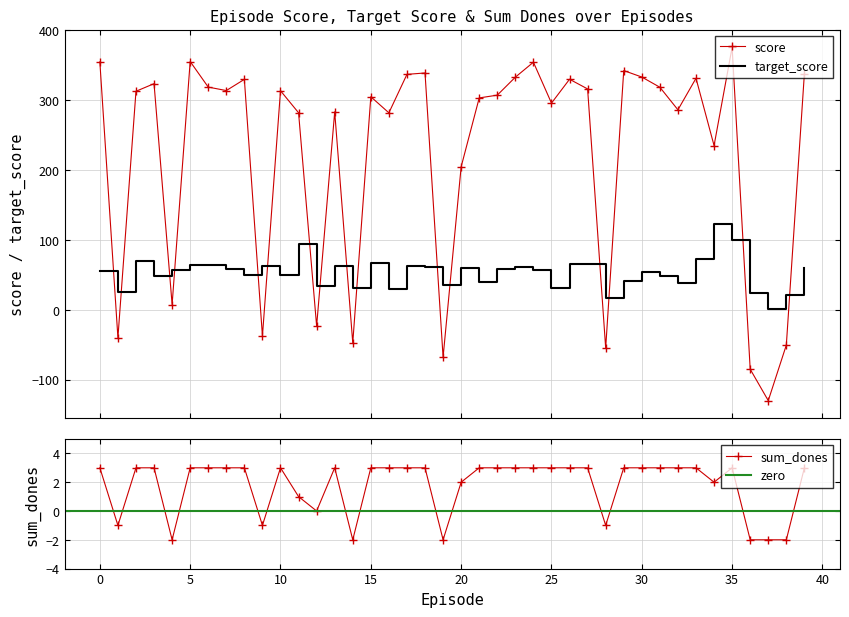

Count the number of categories in the chart.

40